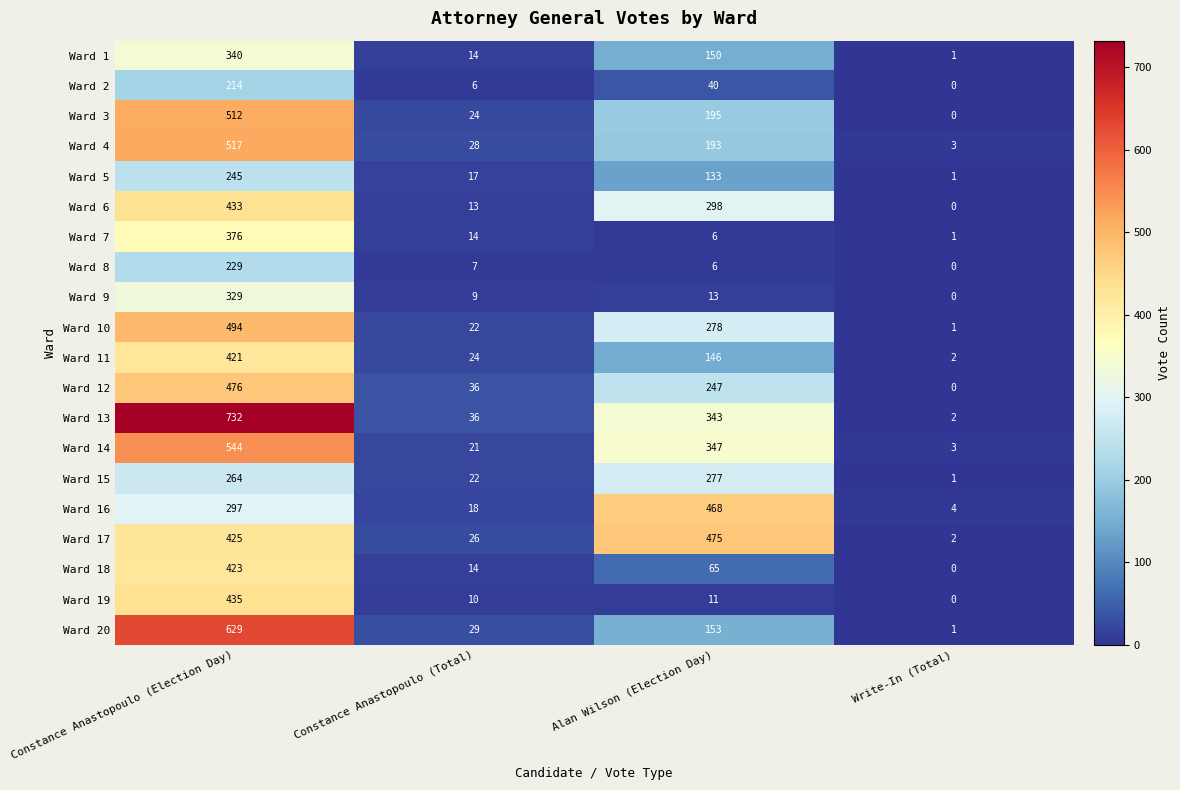

Between Constance Anastopoulo (Total) and Alan Wilson (Election Day), which series saw the biggest shift?

Ward 16